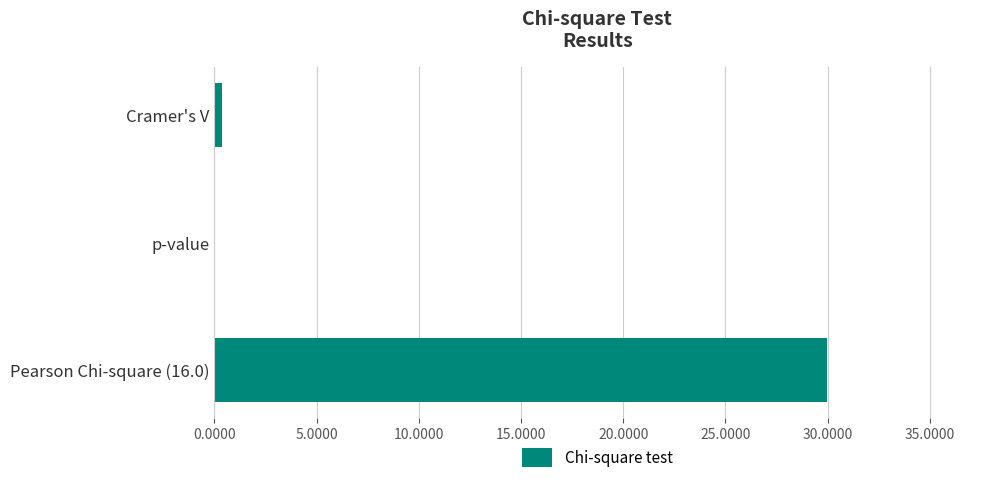

Where is the data nearest to the value 14?

Cramer's V